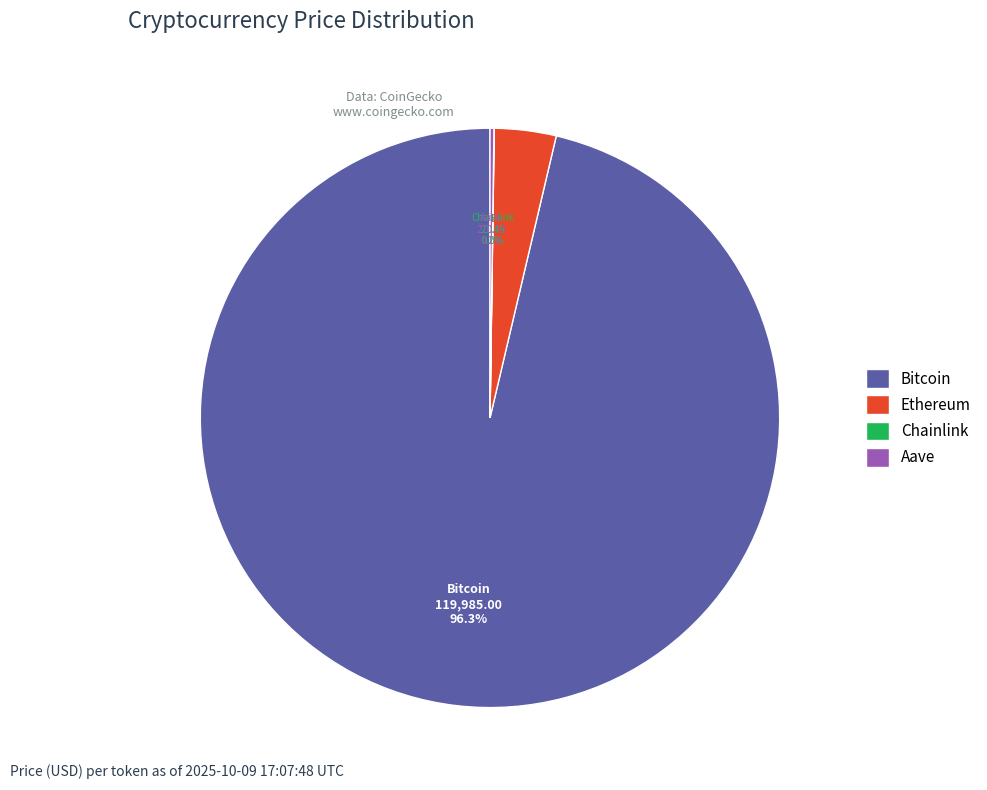

What is the largest slice in the pie chart?

Bitcoin